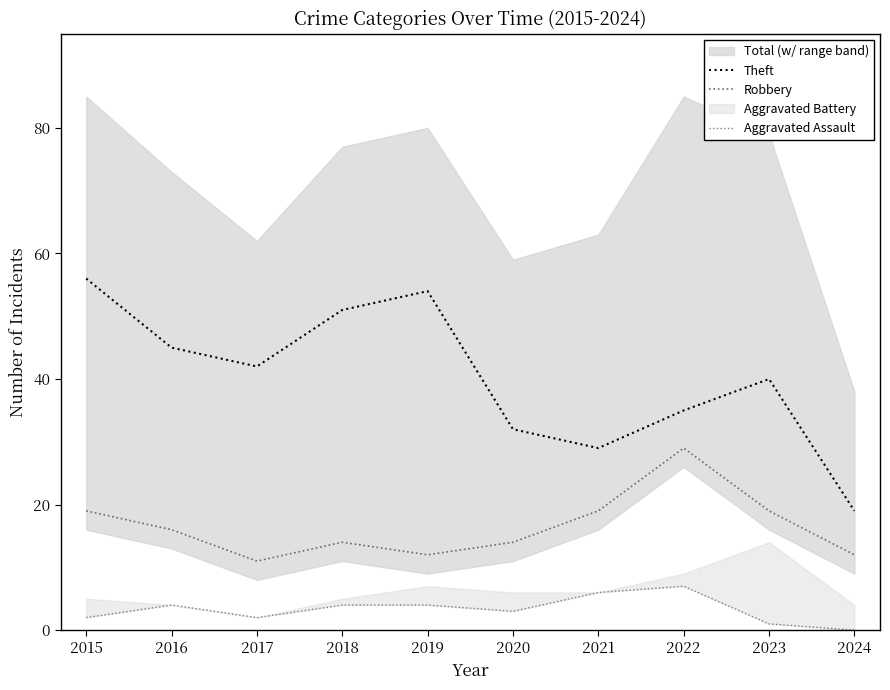

What is the total value across all series at 2020?

49